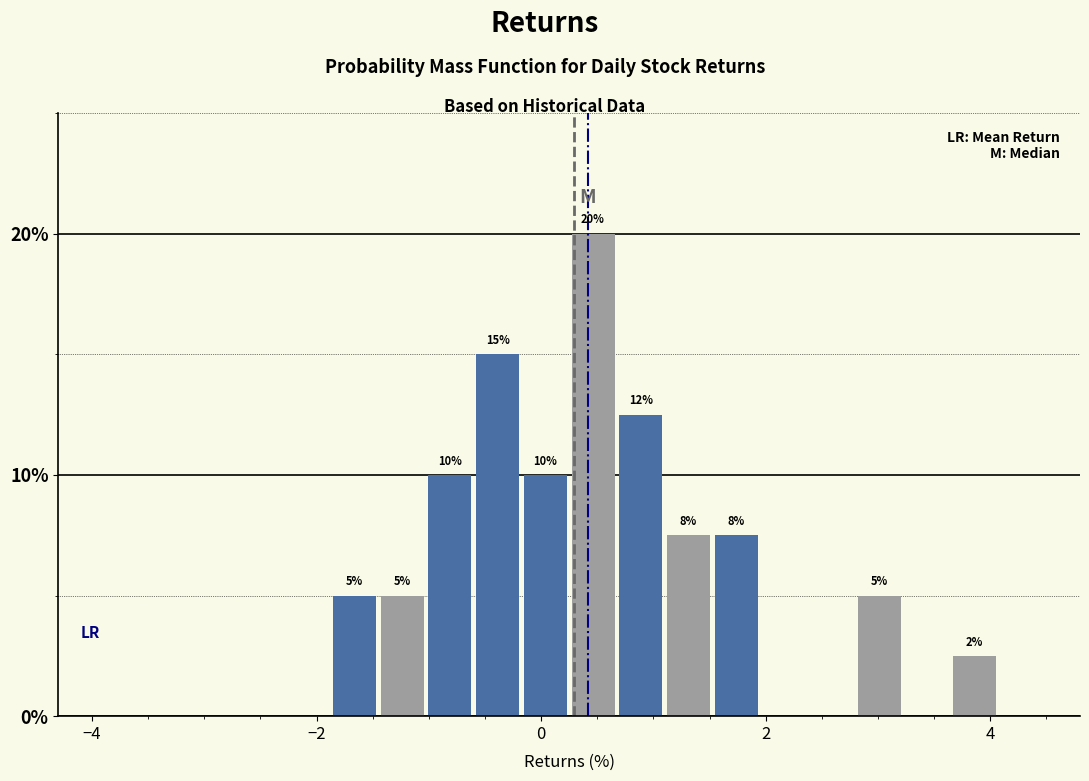

Around what value on the x-axis is the tallest bar? Give the approximate position of its centre, as read against the axis.

0.4